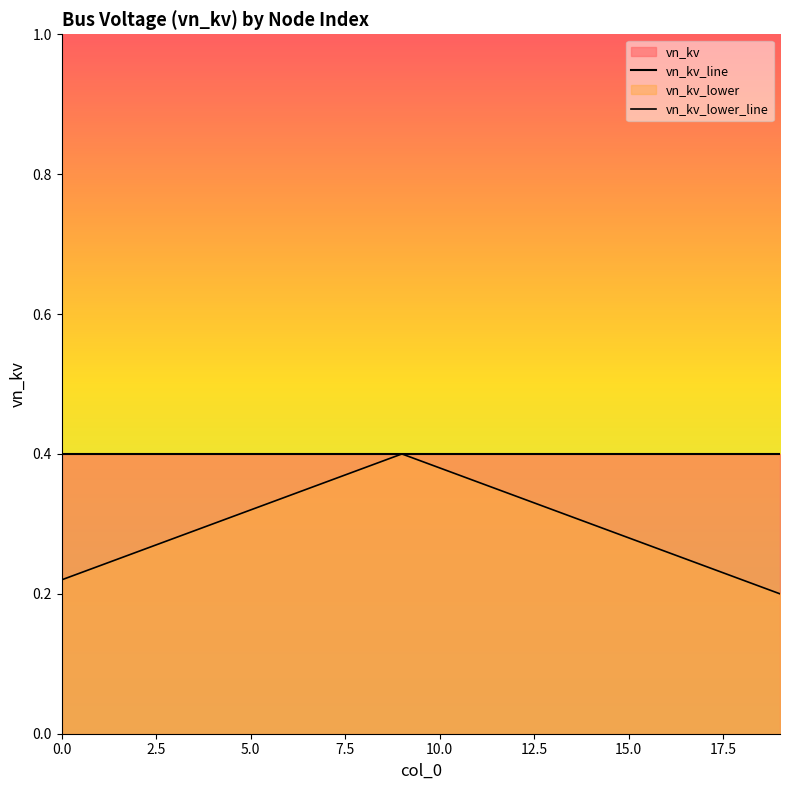

Which series has the largest total across all categories?

vn_kv_line